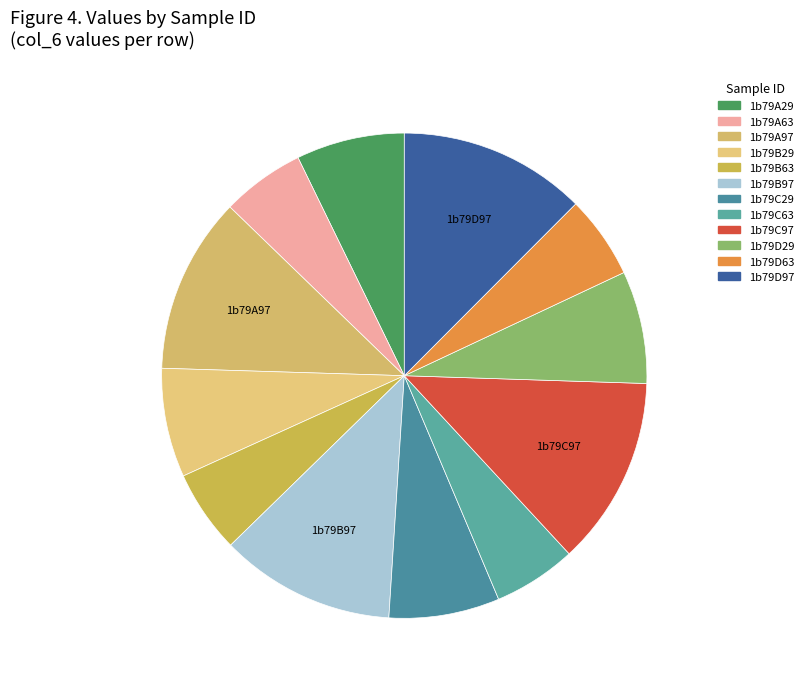

To the nearest percent, what is the difference between the largest and smallest slice percentages?

7%